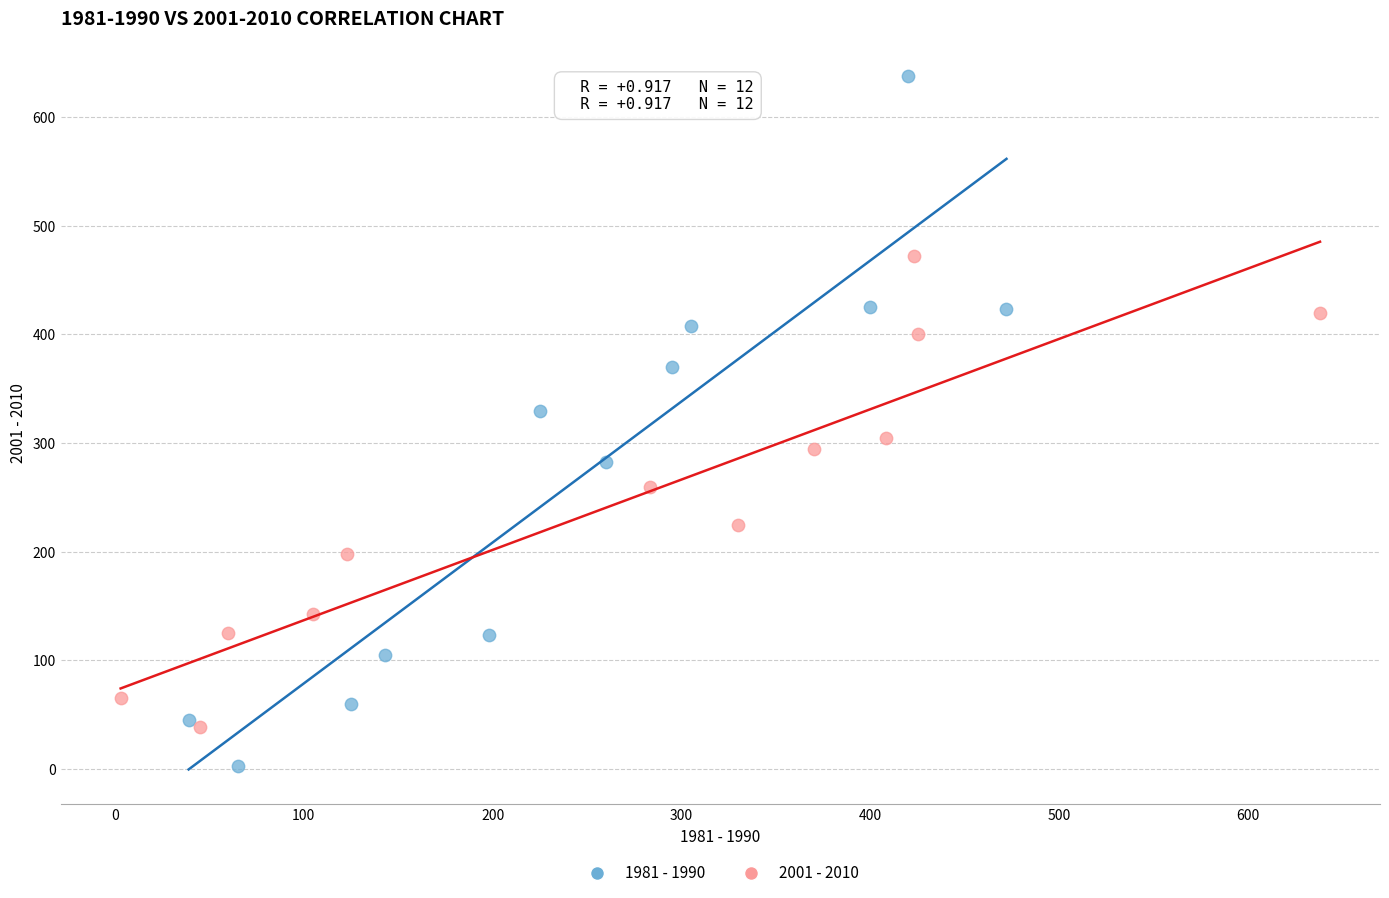

Which series has the largest Y range (max minus min)?

1981 - 1990